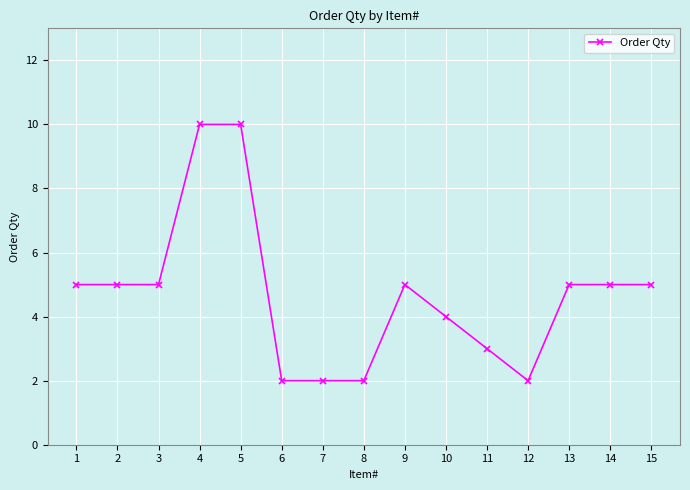

What is the difference between the second highest and second lowest values?

8